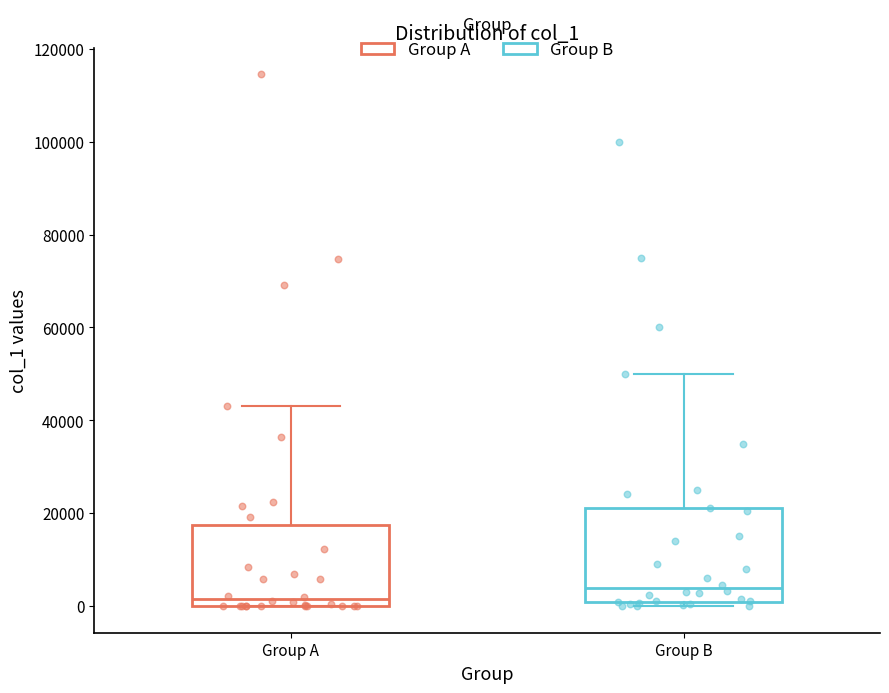

Reading left to right, read every box against the y-axis: the position of its median line, the range the box covers, and the ends of its whiskers. The values are not printed on the chart, so give them approximately, as read against the axis.

Group A: median 2000, box 0 to 18000, whiskers 0 to 44000
Group B: median 4000, box 0 to 22000, whiskers 0 (just below the box's lower edge) to 50000